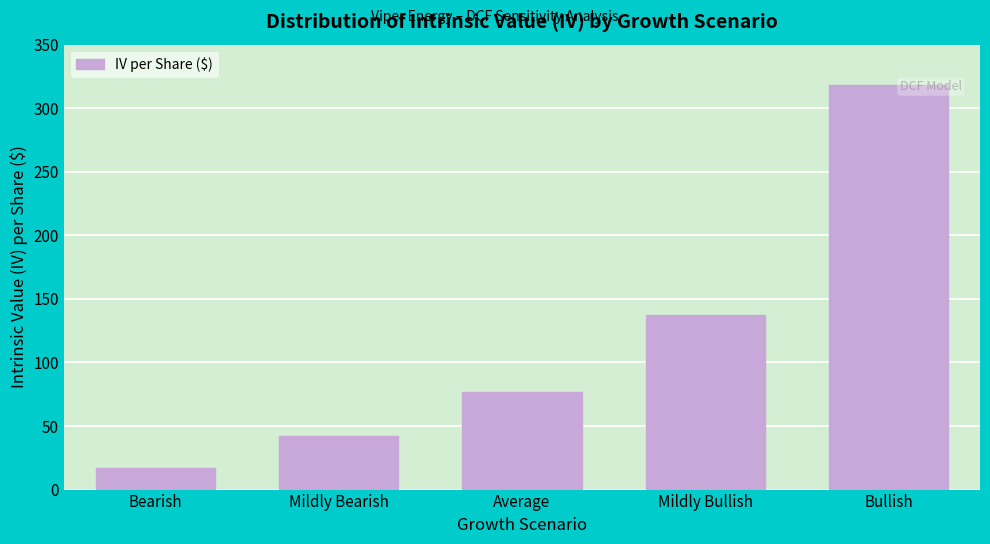

Reading left to right, extract all data points from this chart.

16.7	42.3	76.8	137.3	317.9